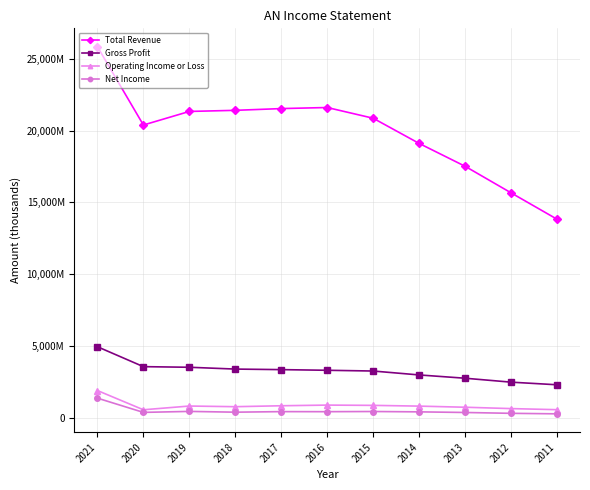

What are all the series names shown in the legend?

Total Revenue, Gross Profit, Operating Income or Loss, Net Income